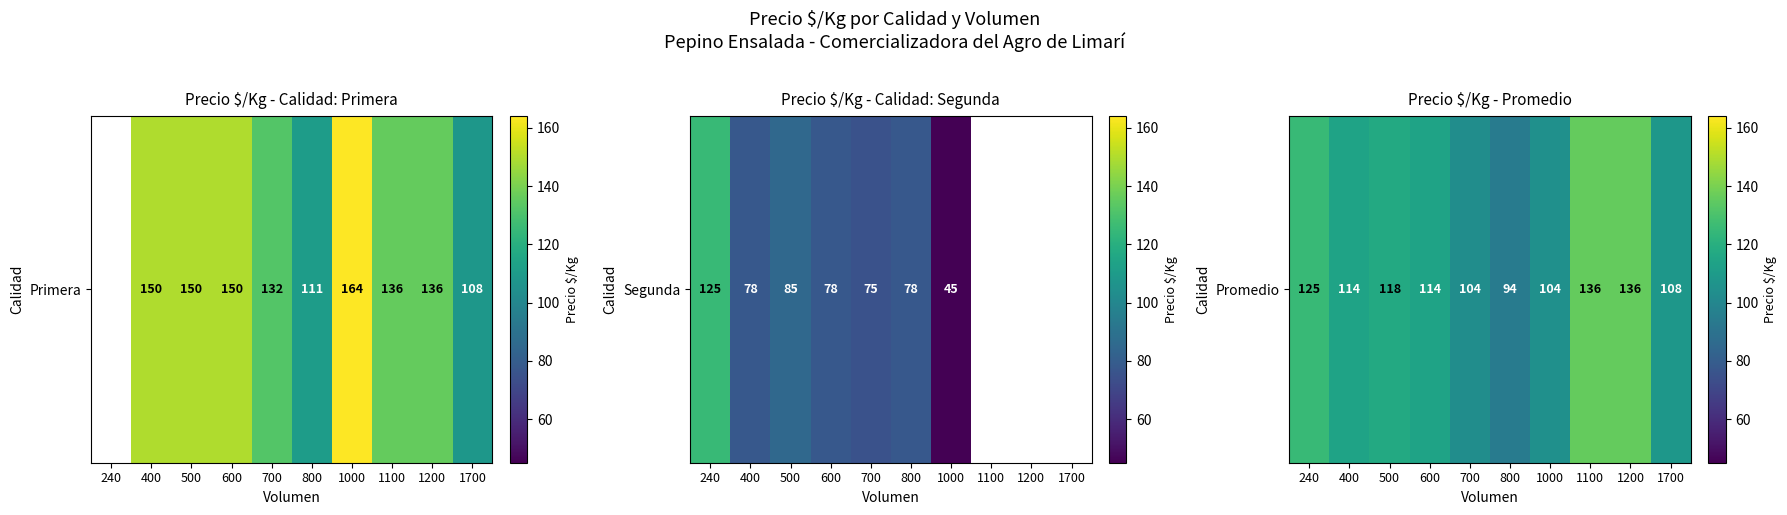

Rank the categories by value from highest to lowest.

1100, 1200, 240, 500, 400, 600, 1700, 1000, 700, 800